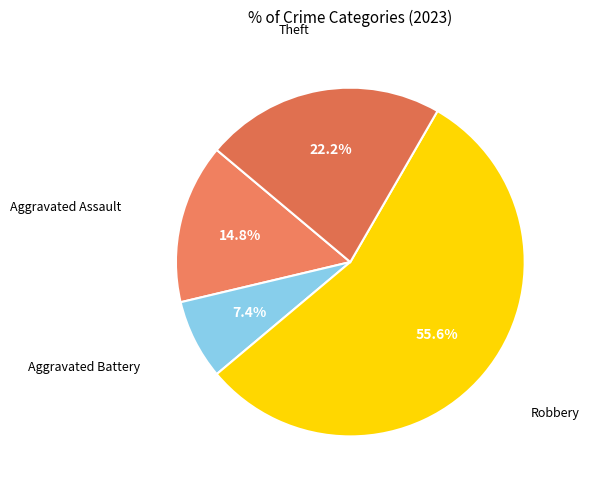

How many slices are in this pie chart?

4